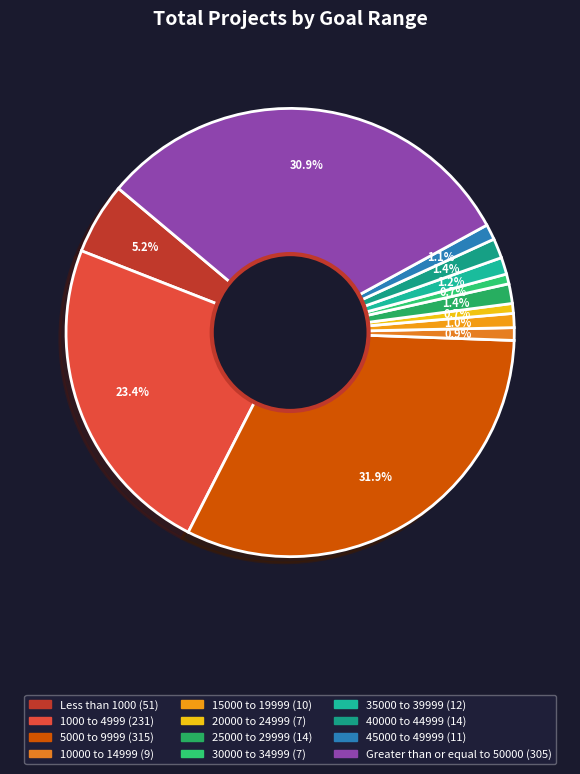

What is the total percentage of 20000 to 24999 and 5000 to 9999?

32.7%